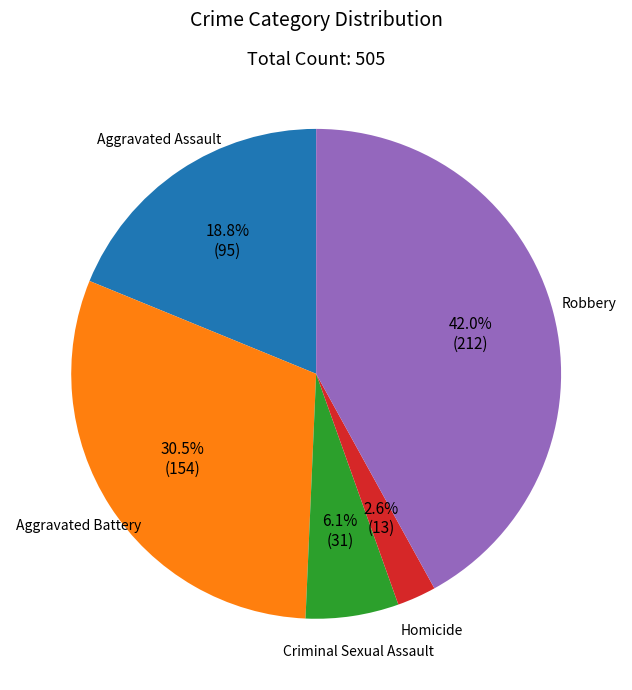

Count the number of slices in the pie.

5